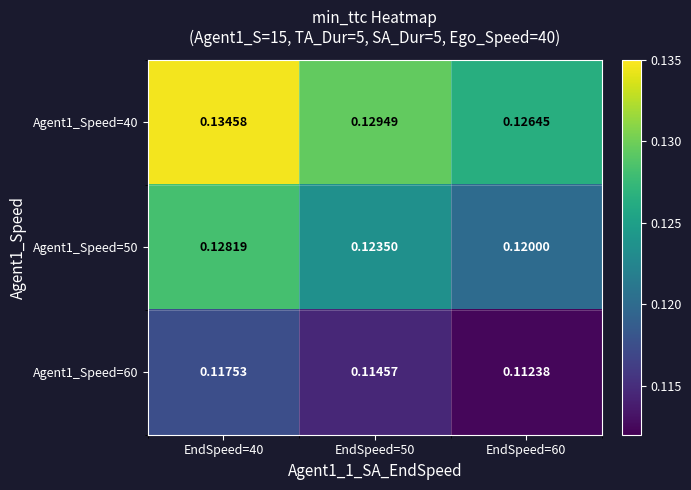

Is the value of Agent1_Speed=60 at EndSpeed=40 greater than the value of Agent1_Speed=40 at EndSpeed=60?

No